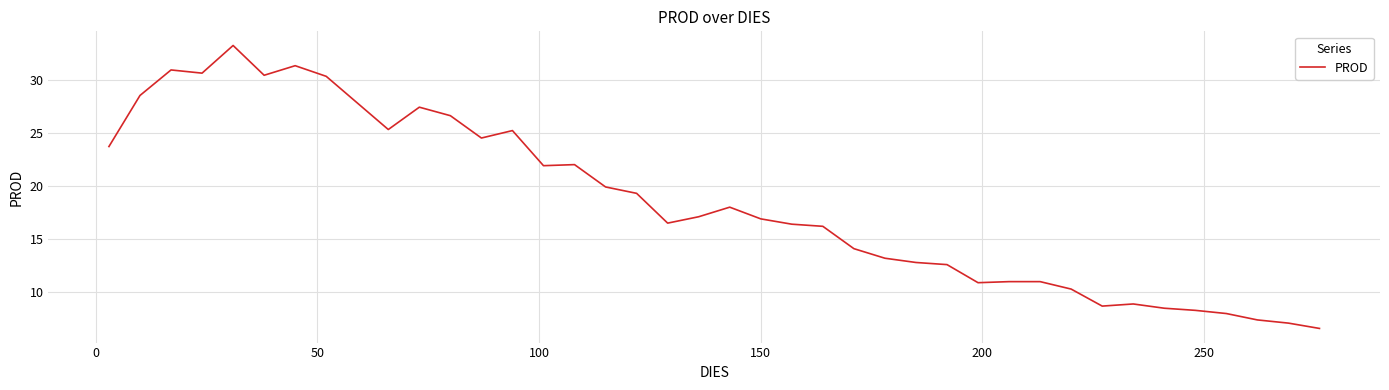

What is the greatest value displayed?

33.2